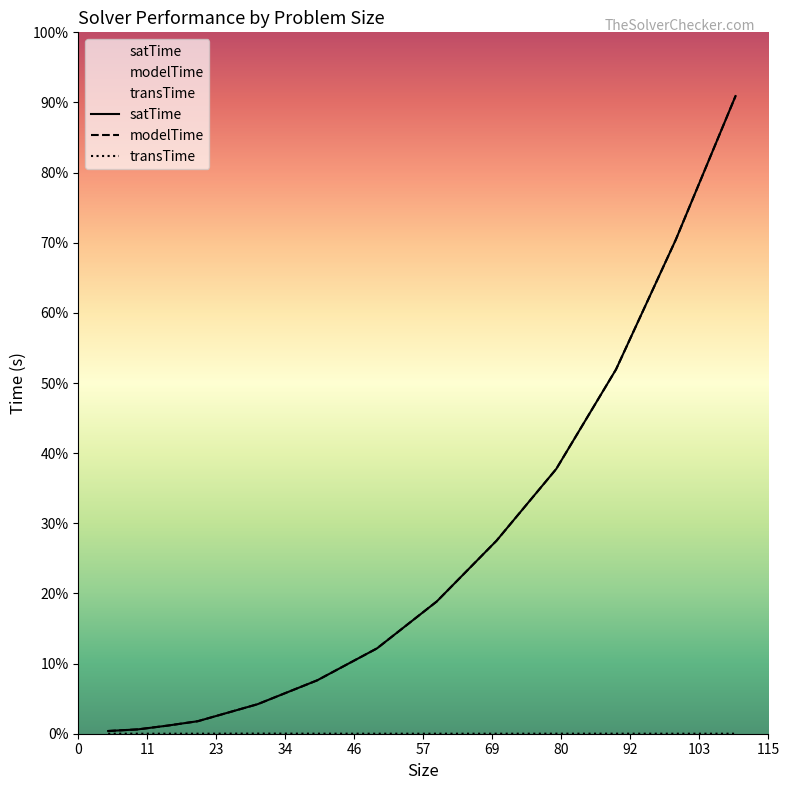

What is the value of the modelTime point at the 6th from the left?

2.0